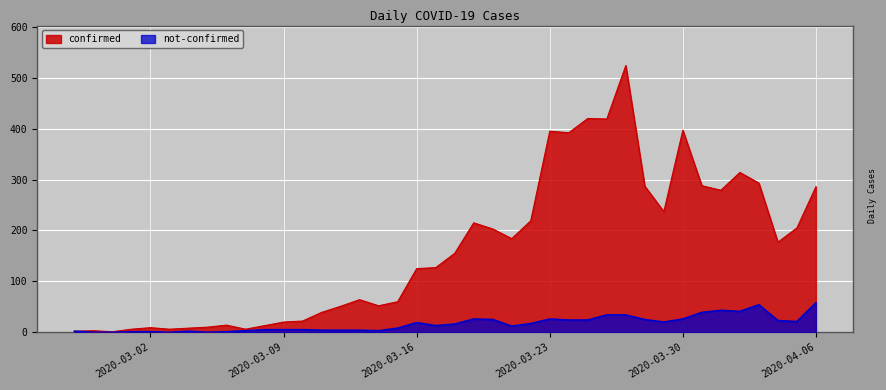

Which series has the largest total across all categories?

confirmed